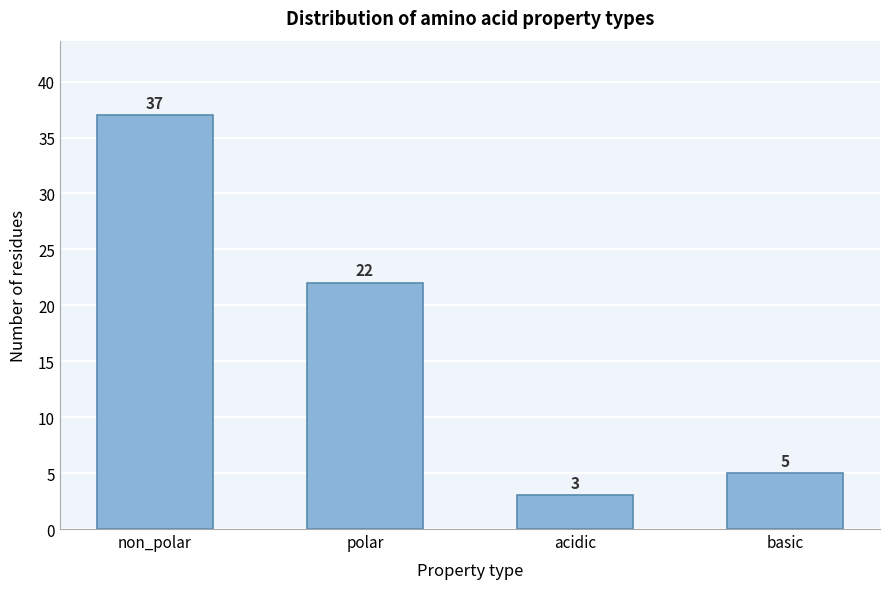

Reading left to right, list all the values displayed in this chart.

non_polar=37	polar=22	acidic=3	basic=5